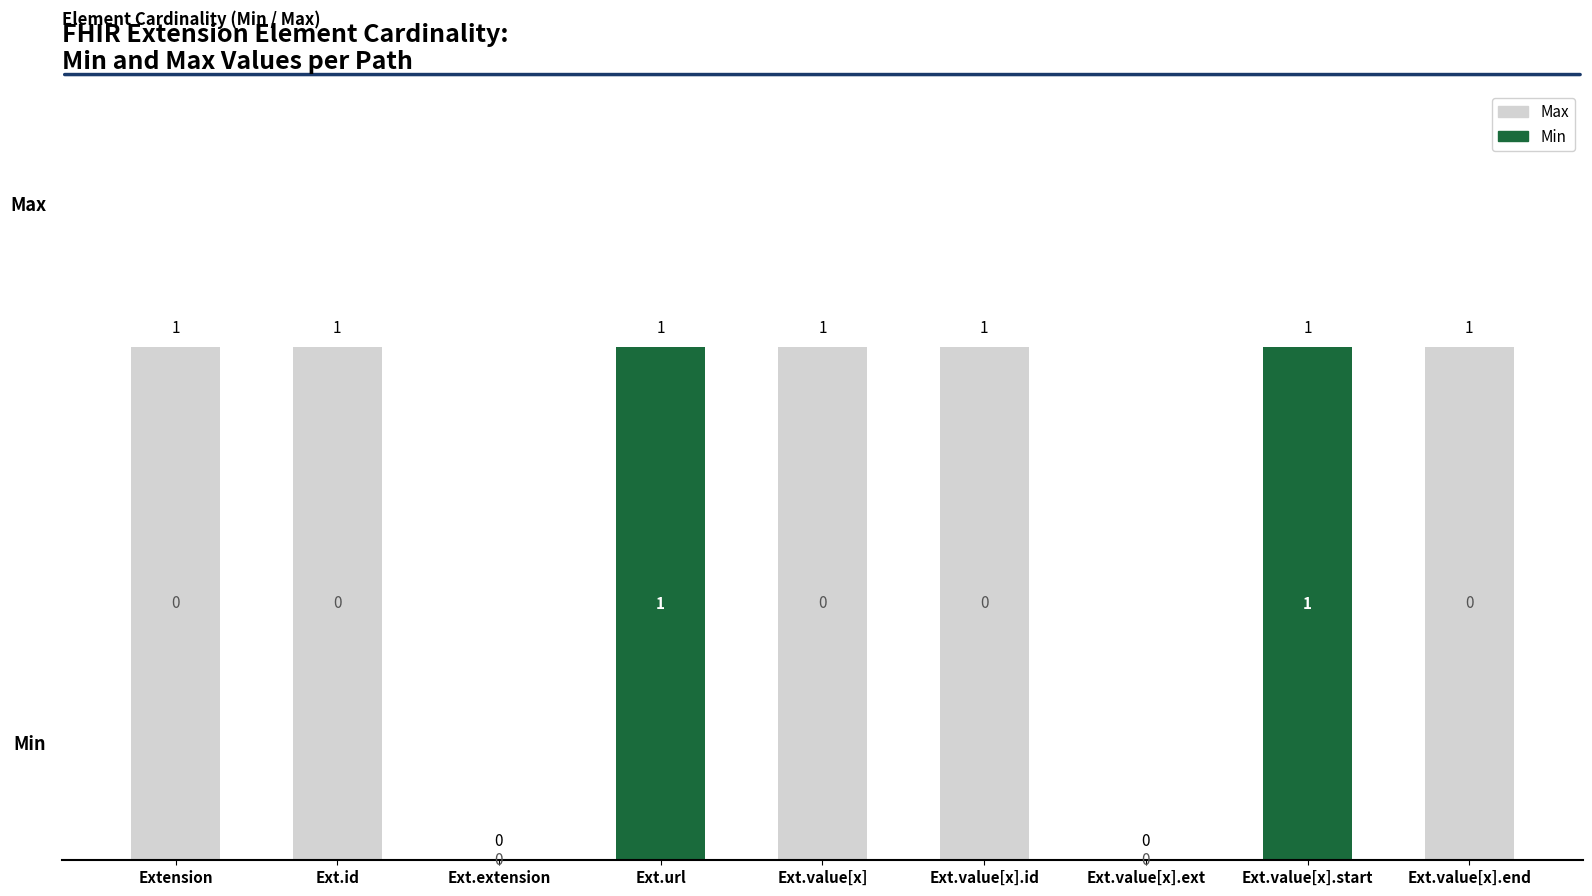

Reading left to right, extract all data points from this chart.

Max: Extension=1	Ext.id=1	Ext.extension=0	Ext.url=1	Ext.value[x]=1	Ext.value[x].id=1	Ext.value[x].ext=0	Ext.value[x].start=1	Ext.value[x].end=1
Min: Extension=0	Ext.id=0	Ext.extension=0	Ext.url=1	Ext.value[x]=0	Ext.value[x].id=0	Ext.value[x].ext=0	Ext.value[x].start=1	Ext.value[x].end=0